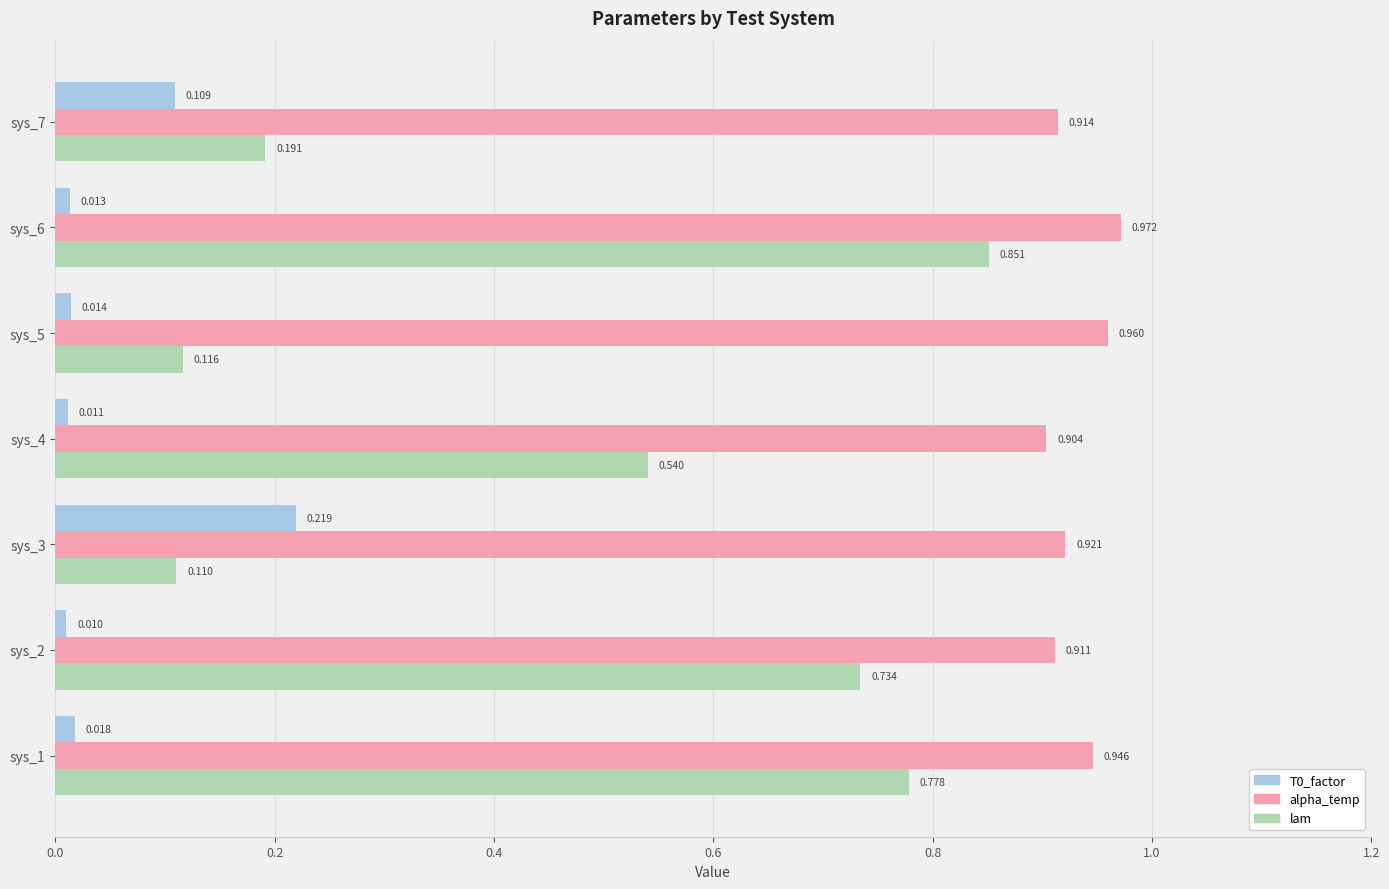

Which series has the largest total across all categories?

alpha_temp